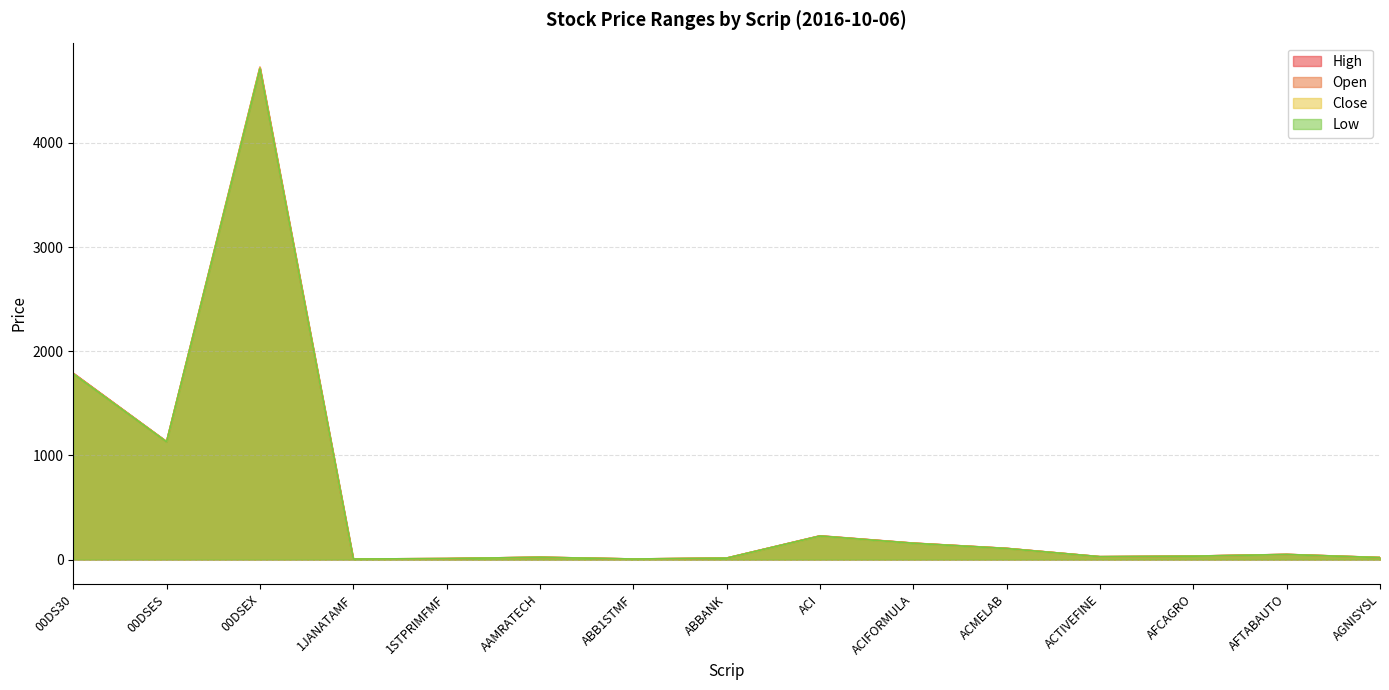

The Low series shows 250.8 at ACIFORMULA. True or false?

False